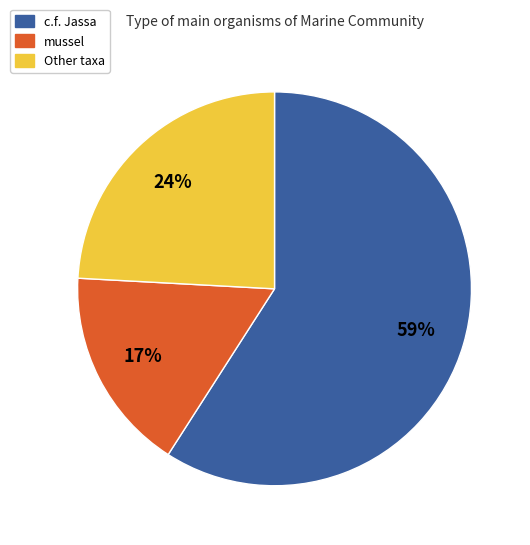

To the nearest percent, what is the difference between the largest and smallest slice percentages?

42%